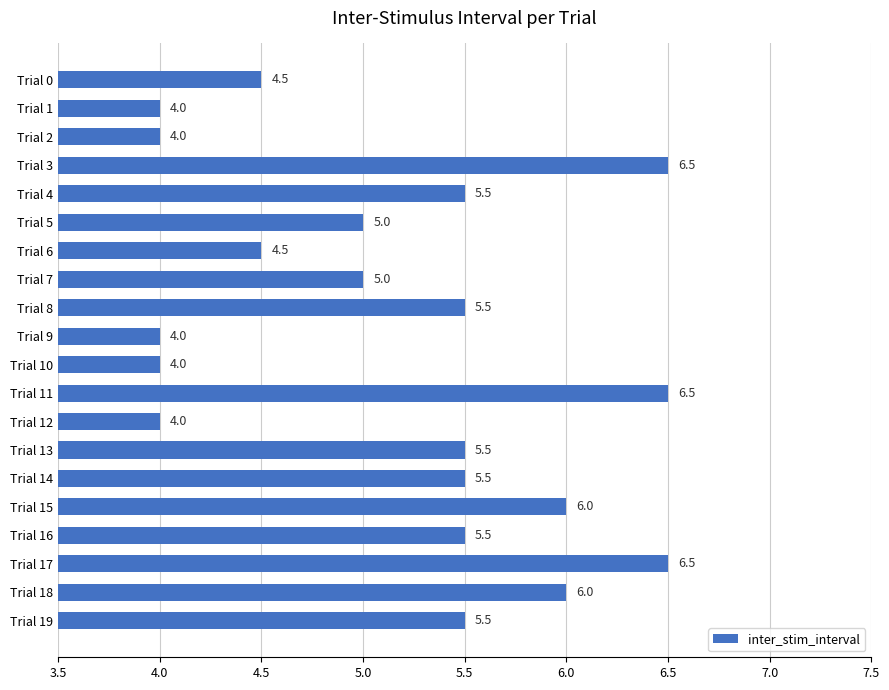

What is the sum of the values at Trial 19 and Trial 15?

11.5